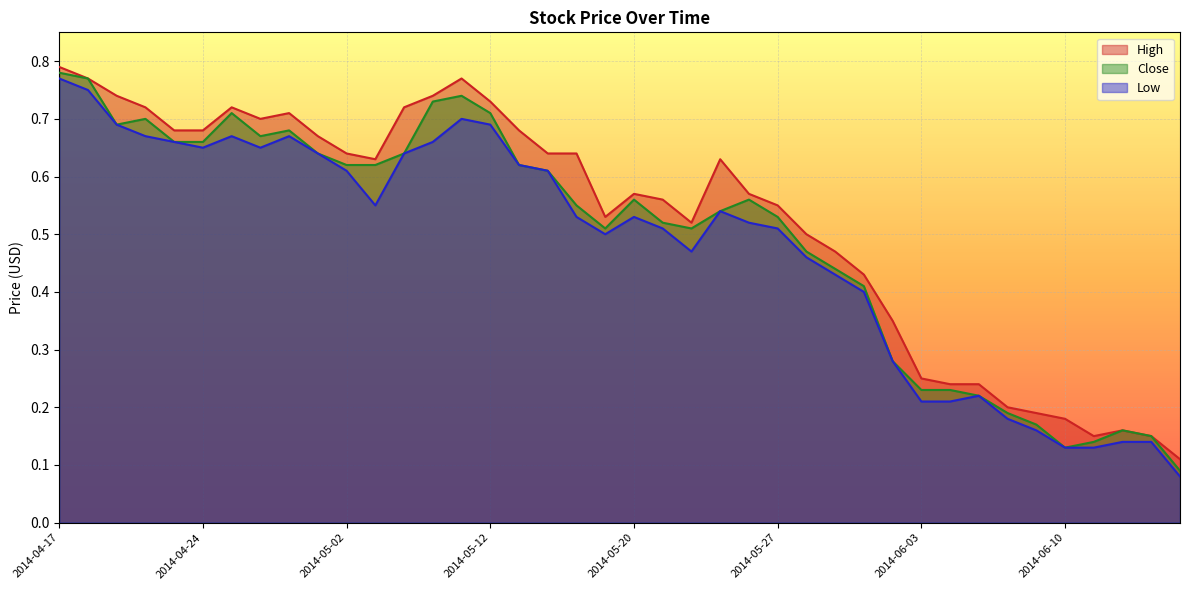

True or false: Low has more than 1 interior local peaks.

True